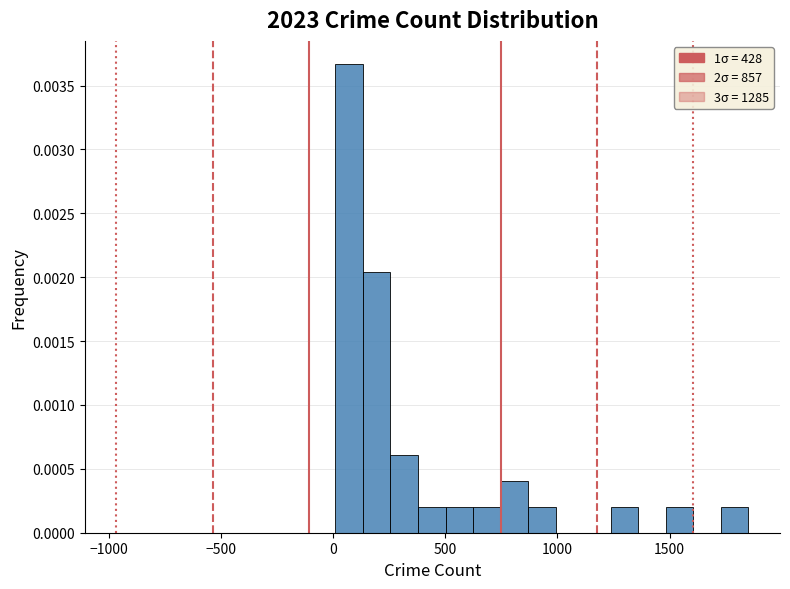

Read against the x-axis, roughly where is the centre of the tallest bar?

50